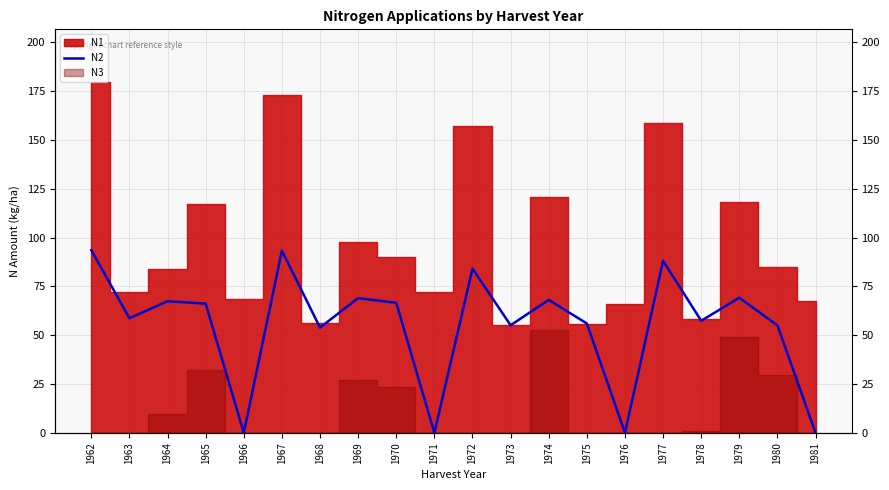

Does the chart display data point markers on the line(s)?

No